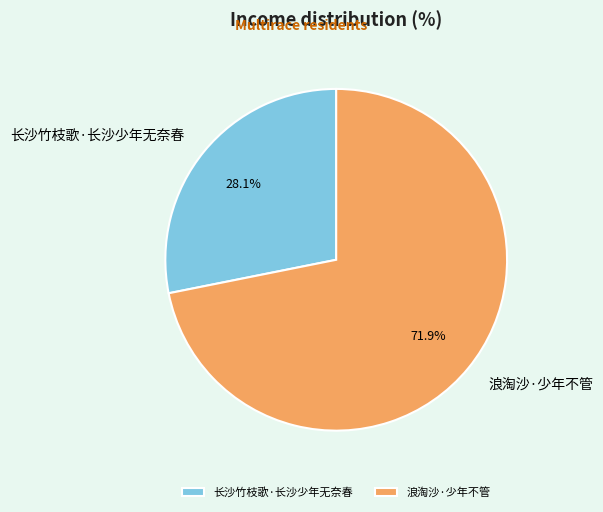

Which has a higher value, 长沙竹枝歌·长沙少年无奈春 or 浪淘沙·少年不管?

浪淘沙·少年不管